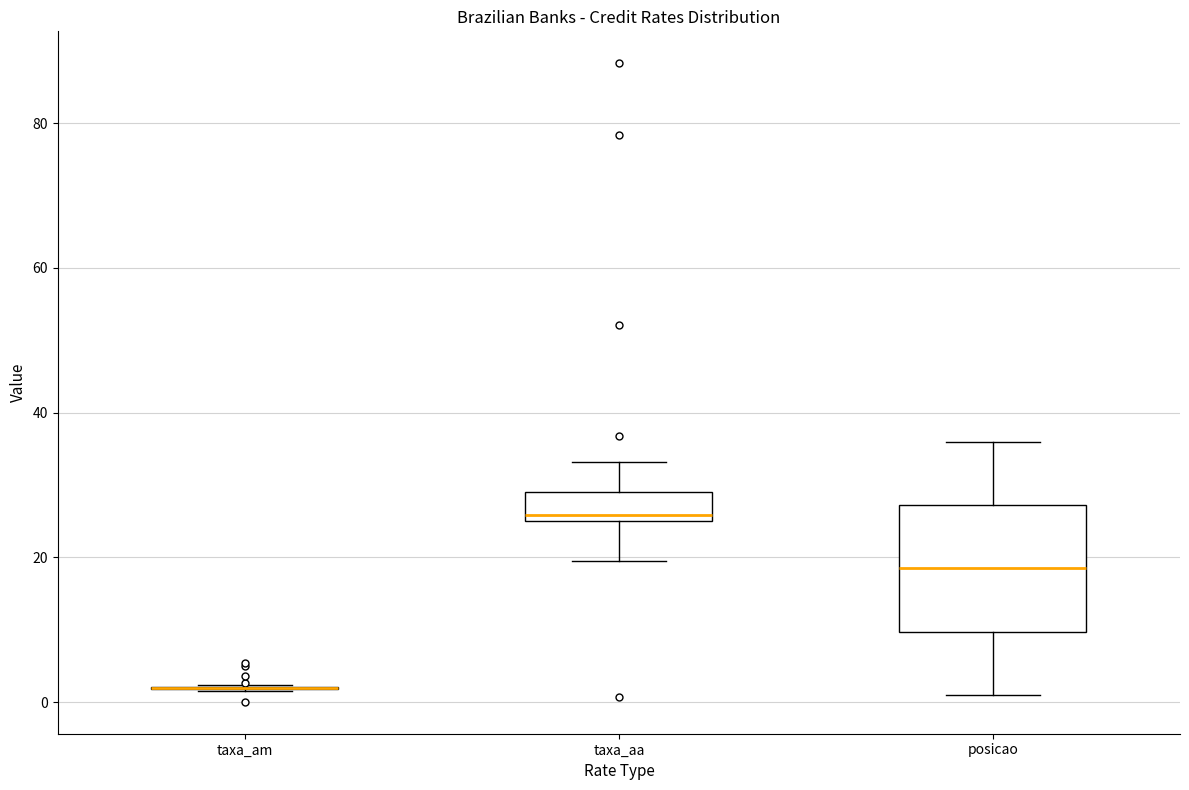

Where does the lower whisker of the box for taxa_aa end on the y-axis? The values are not printed on the chart, so give them approximately, as read against the axis.

20